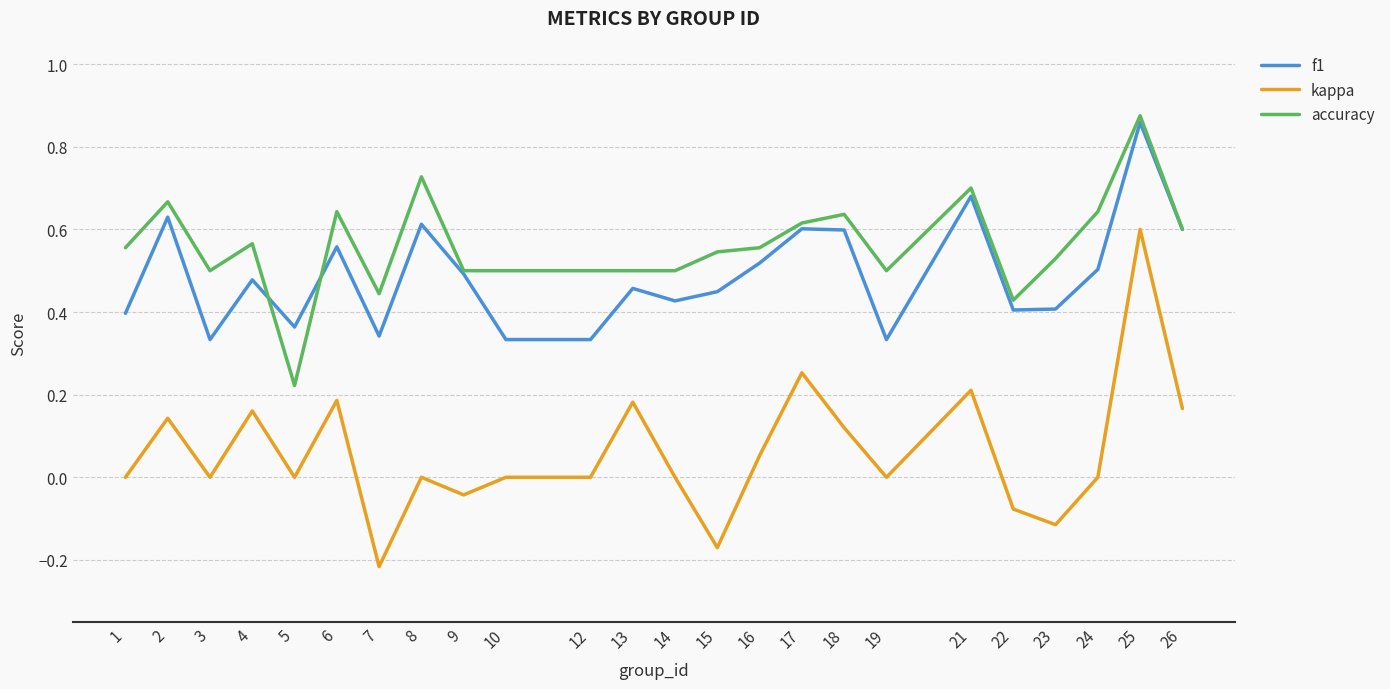

List the series in order of their peak value, highest first.

accuracy, f1, kappa